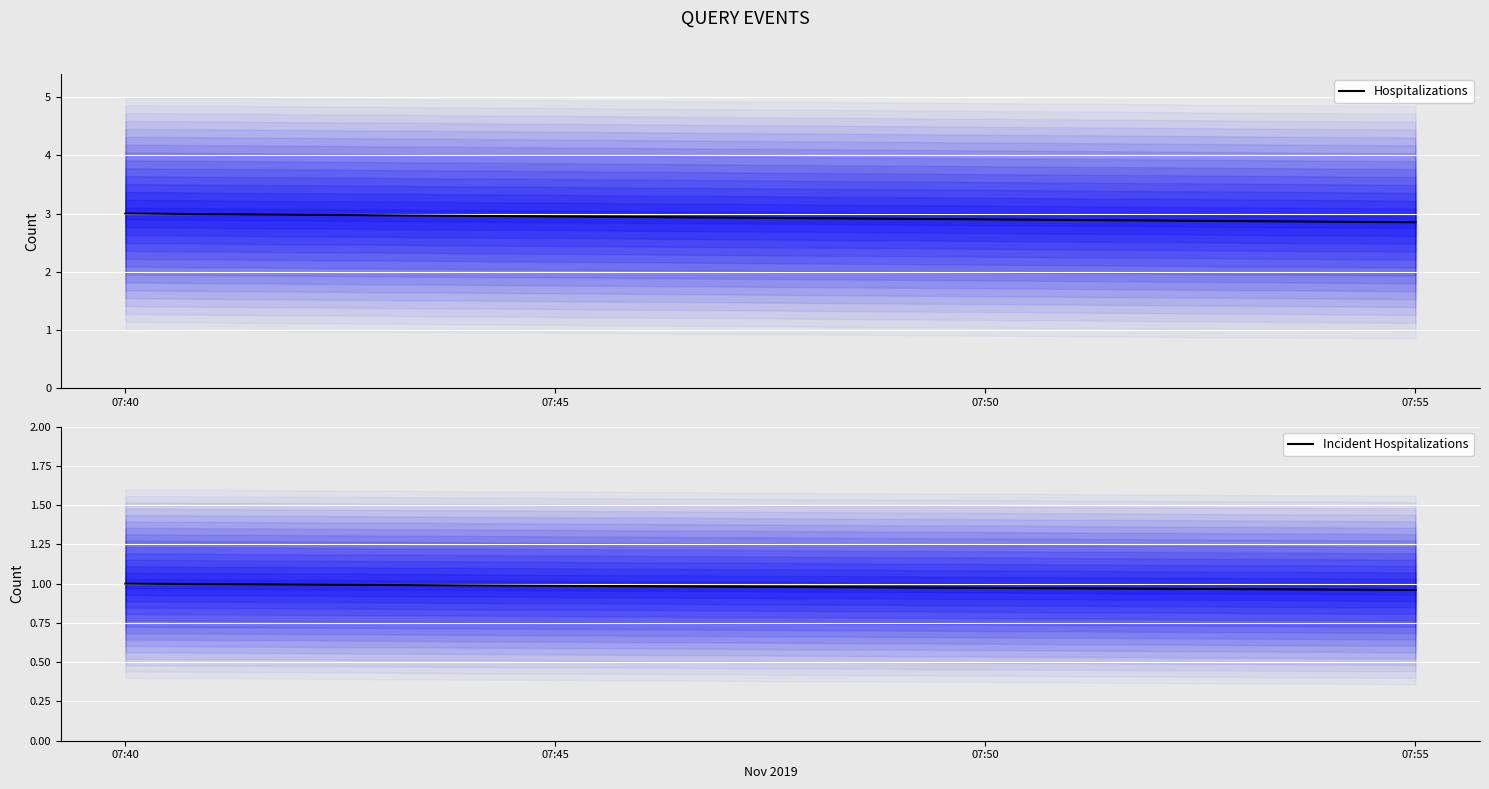

The value of Hospitalizations at 07:55 is 3.0. True or false?

True